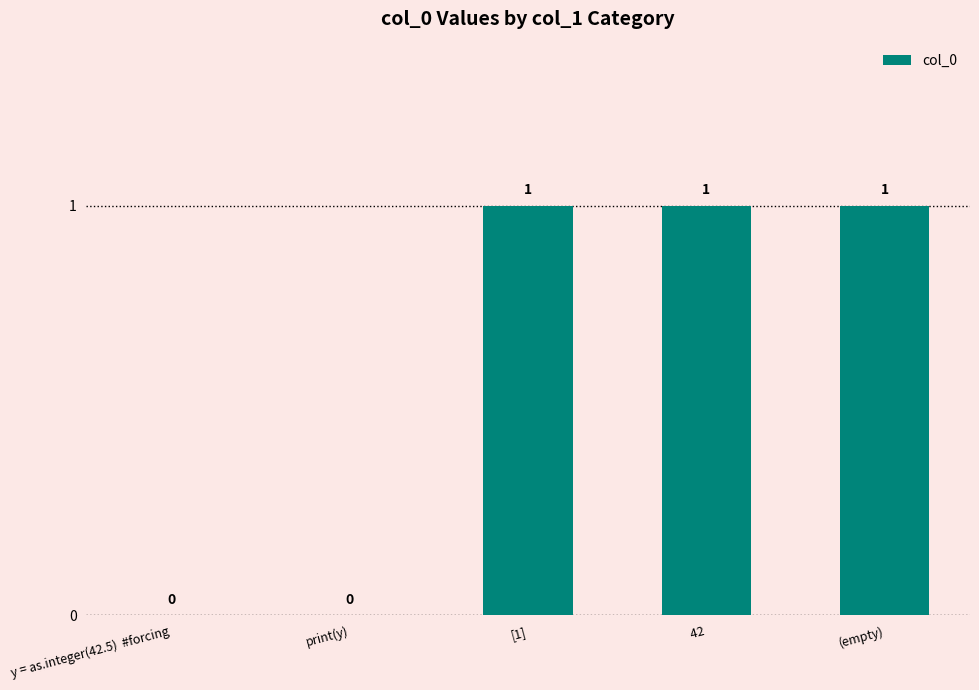

What is the average value?

1